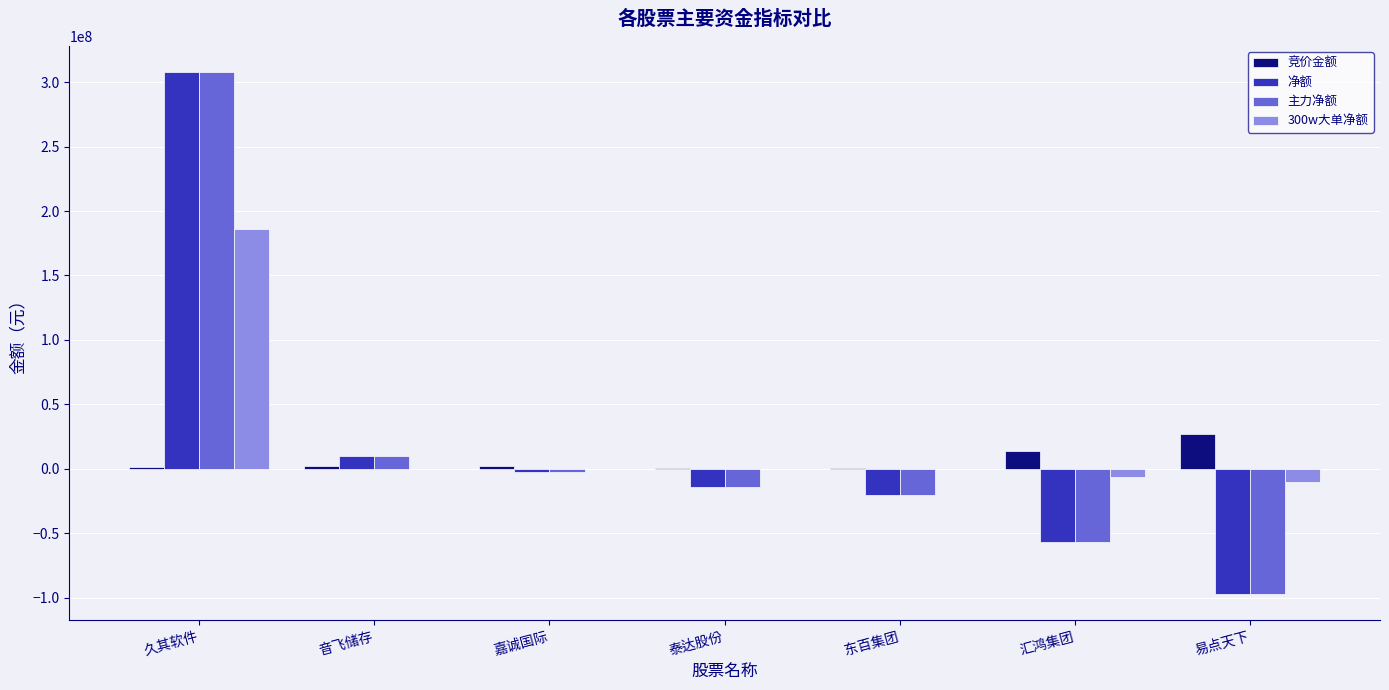

At which category does the chart reach its peak across all series?

久其软件